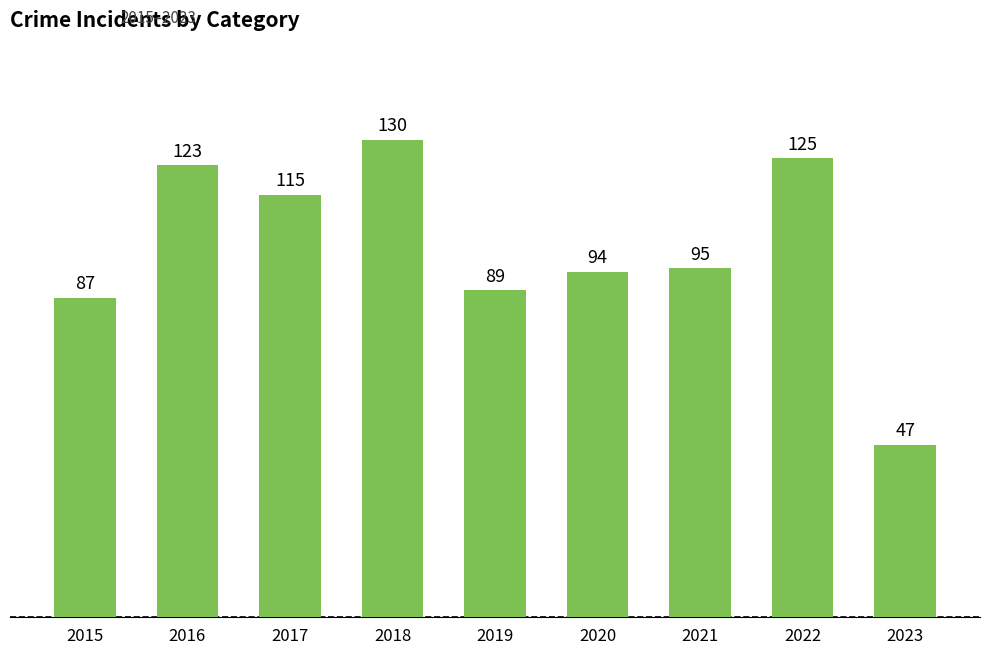

What is the value of the 9th bar from the left?

47